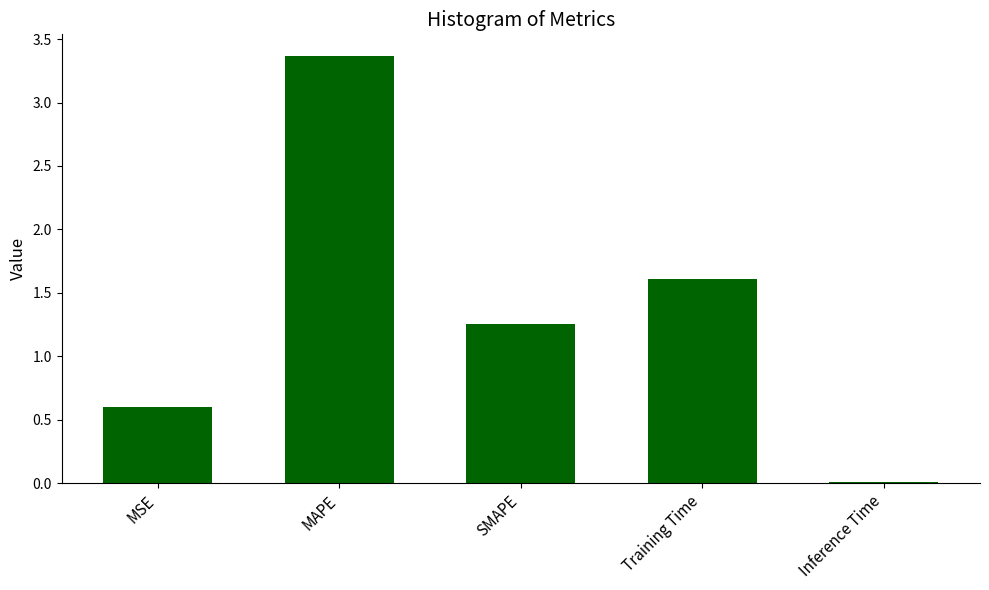

The value at Inference Time is 0.0. True or false?

True